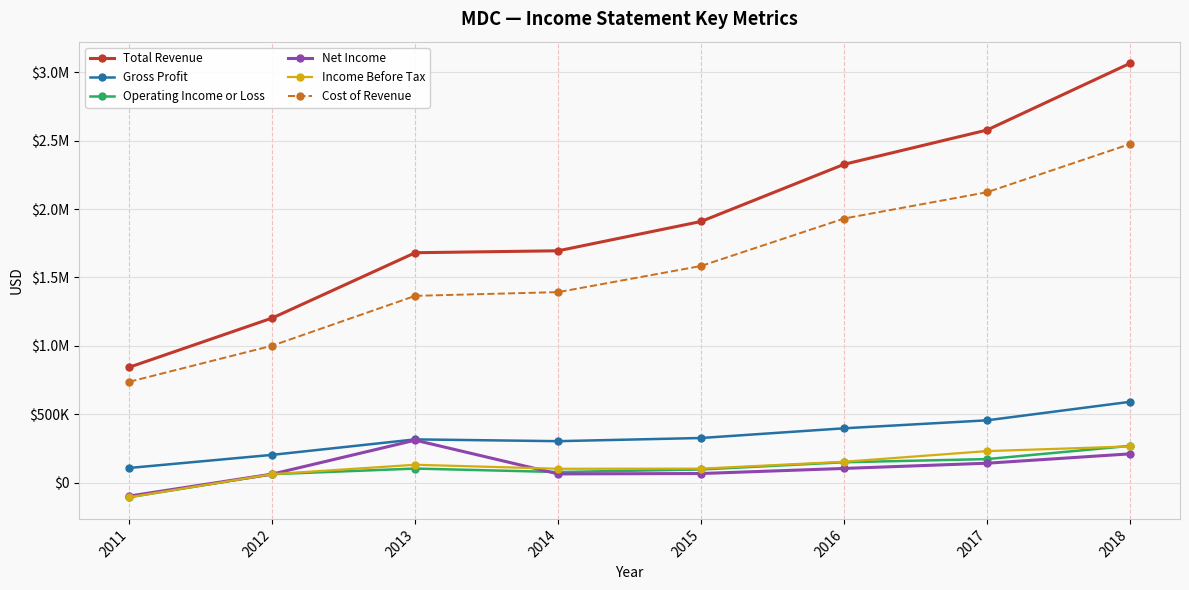

What is the difference between the maximum and minimum values in the Gross Profit series?

483600